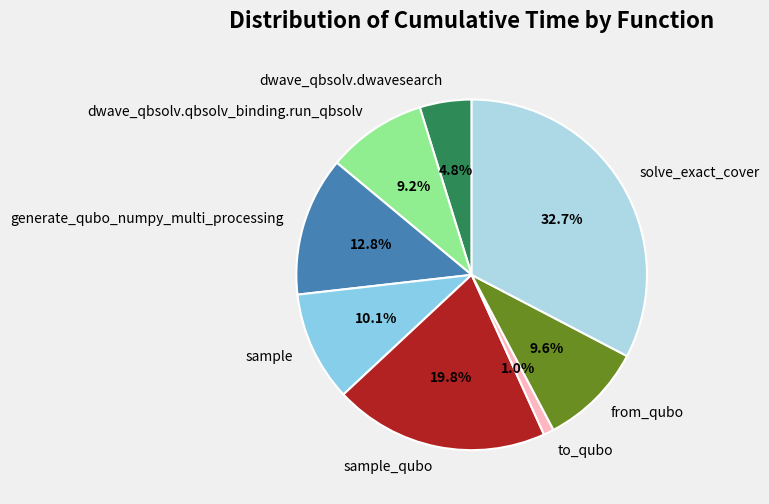

Is there a majority slice in this chart?

No